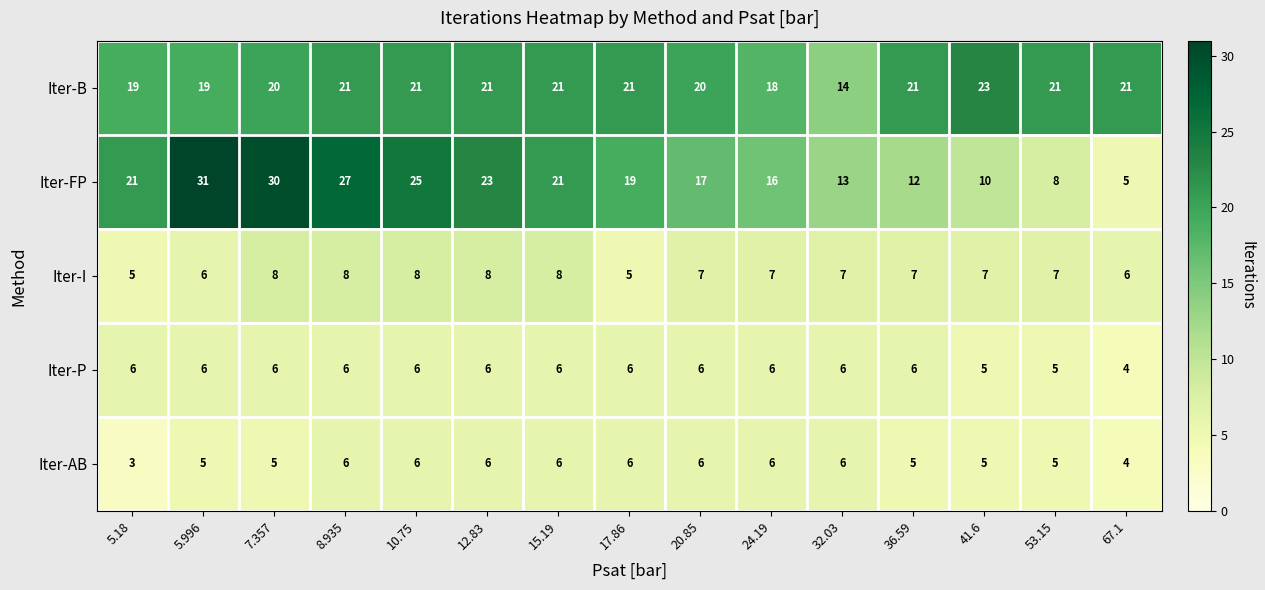

Which series changed the most between 5.996 and 17.86?

Iter-FP